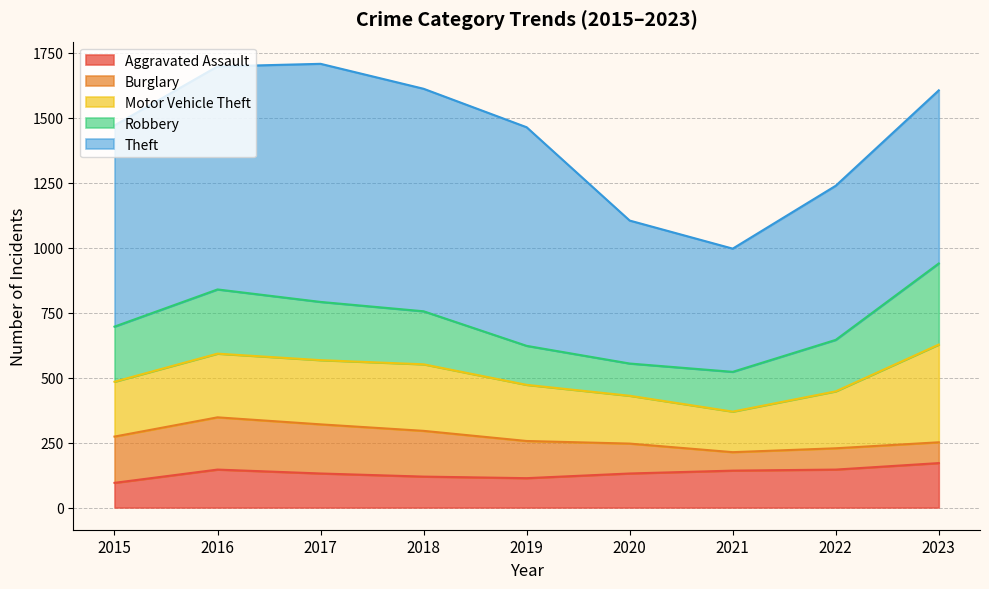

Is the value of Theft at 2022 greater than the value of Aggravated Assault at 2017?

Yes